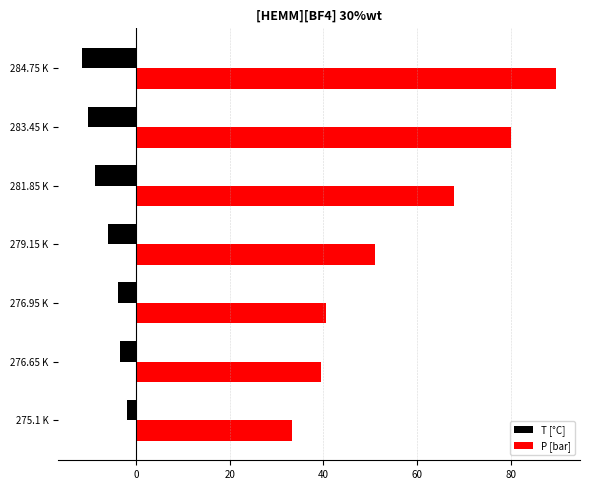

Which category has the lowest value in the T [°C] series?

284.75 K